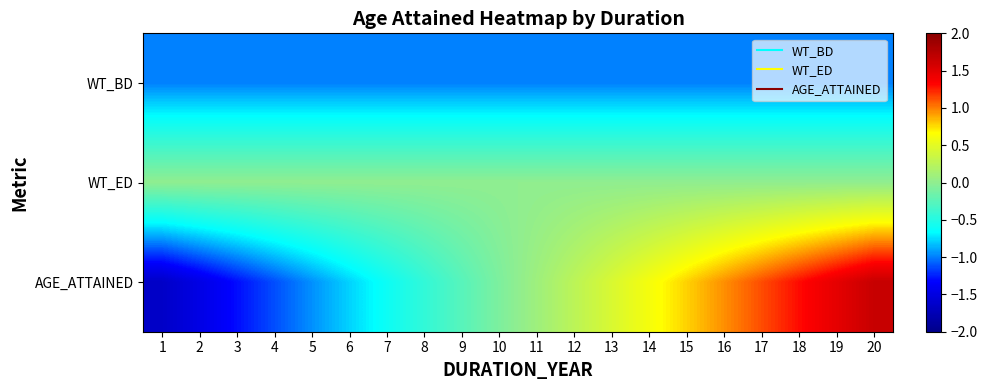

Which series has the widest spread of values?

AGE_ATTAINED